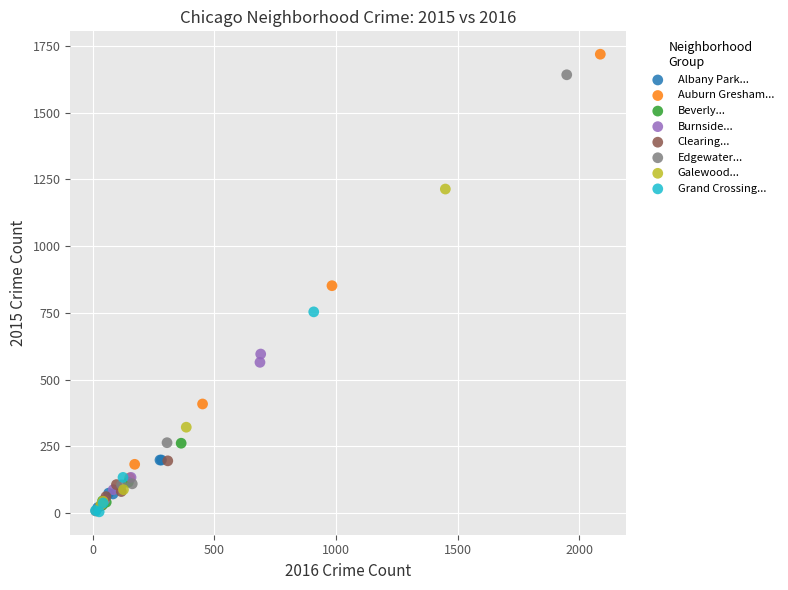

What are all the series names shown in the legend?

Albany Park..., Auburn Gresham..., Beverly..., Burnside..., Clearing..., Edgewater..., Galewood..., Grand Crossing...